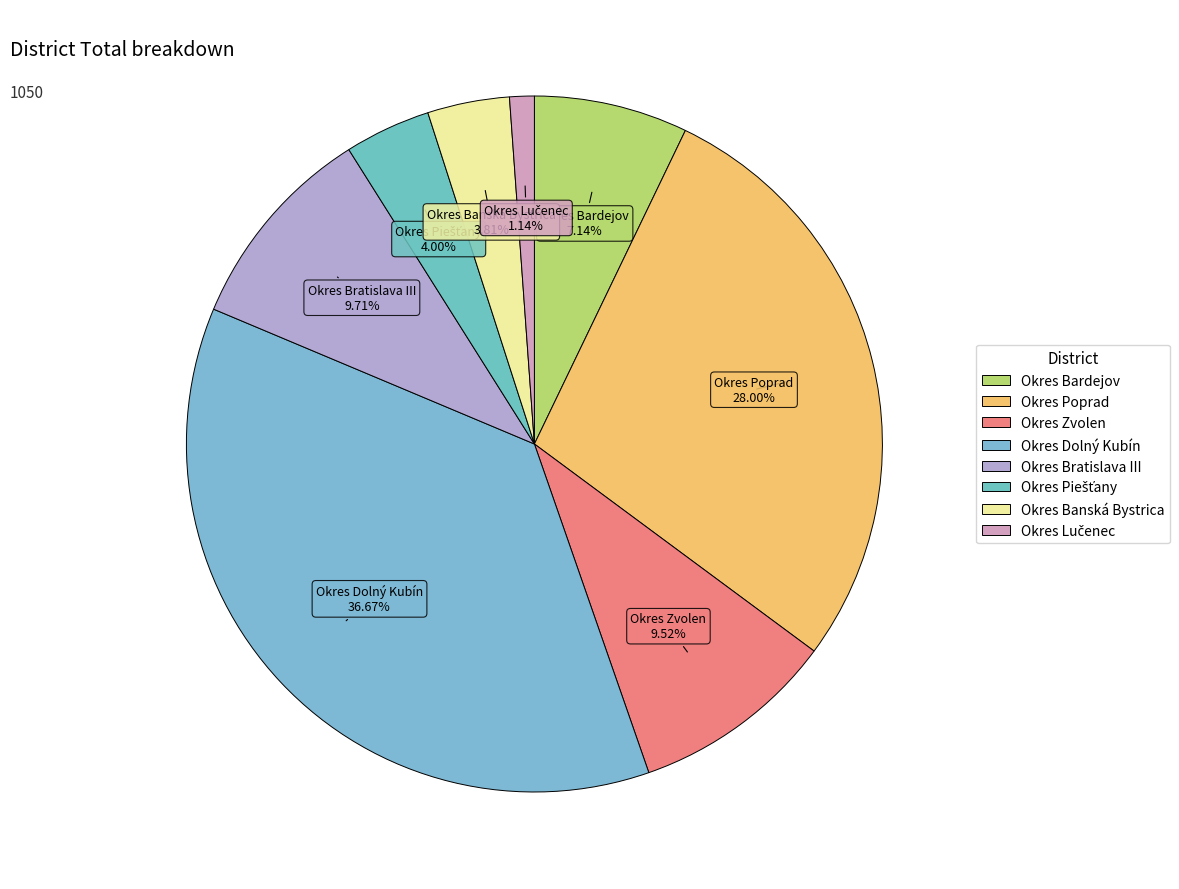

To the nearest percent, what percentage of the pie is Okres Banská Bystrica?

4%